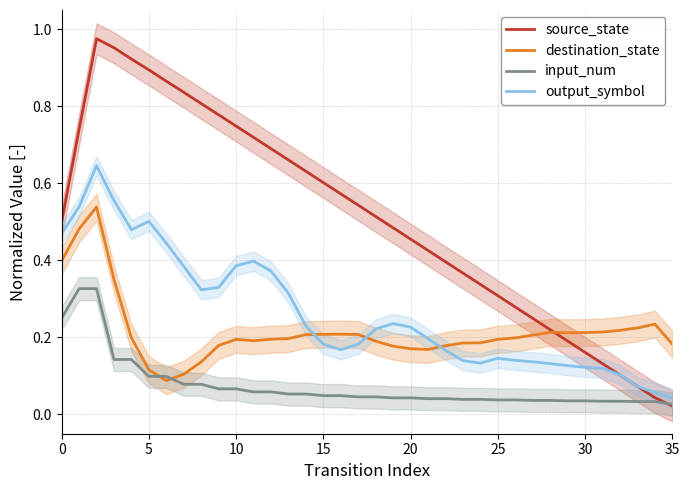

What is the difference between the second highest and second lowest values in the output_symbol series?

0.5